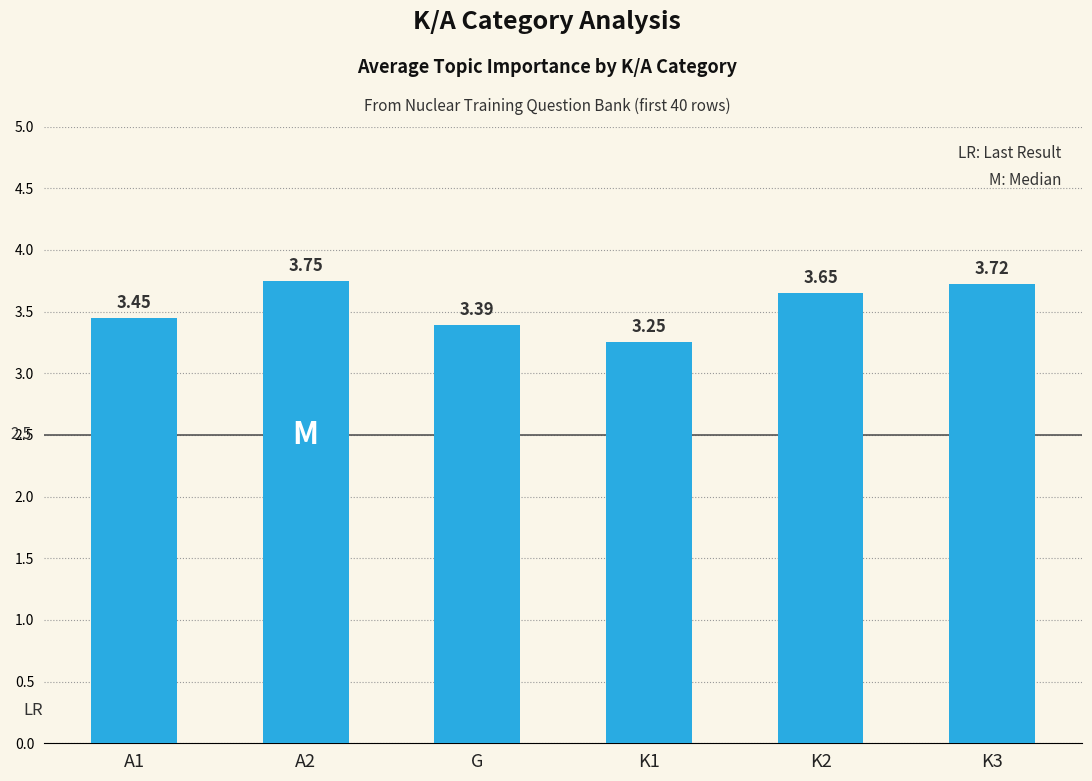

True or false: the data shows 5.1 at K1.

False